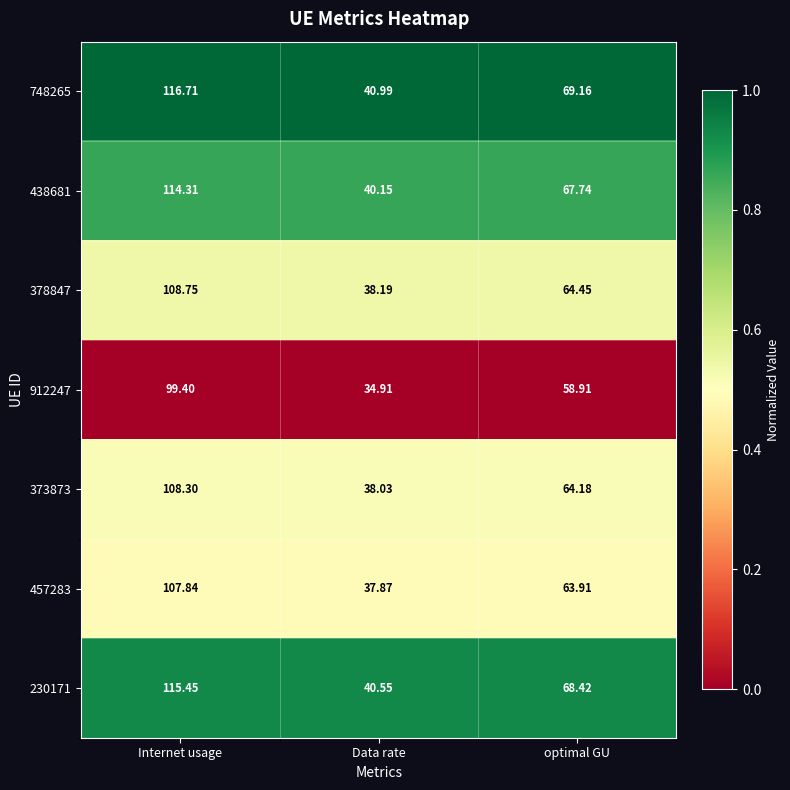

At which category is the sum across all series the highest?

Internet usage